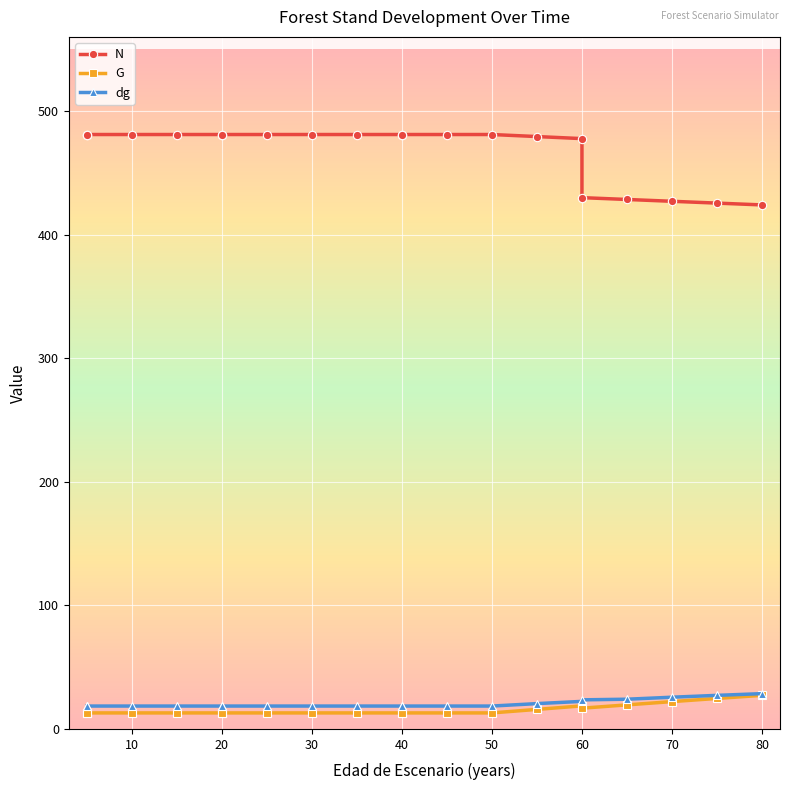

Is the value of dg at 25 greater than the value of N at 25?

No